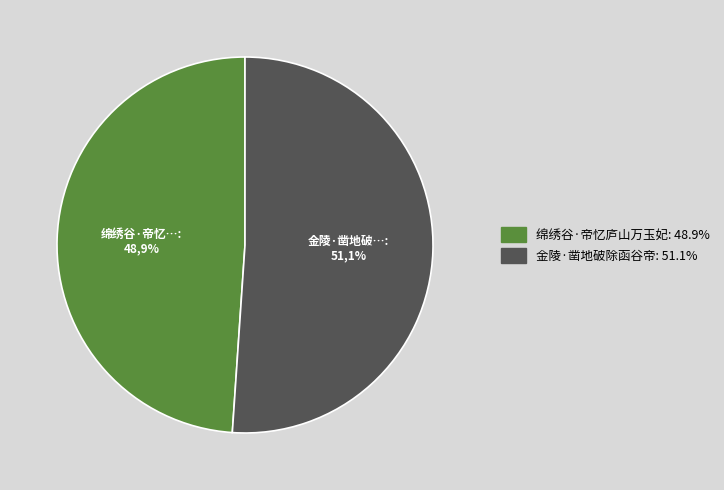

What percentage do 绵绣谷·帝忆庐山万玉妃 and 金陵·凿地破除函谷帝 together represent?

100.0%